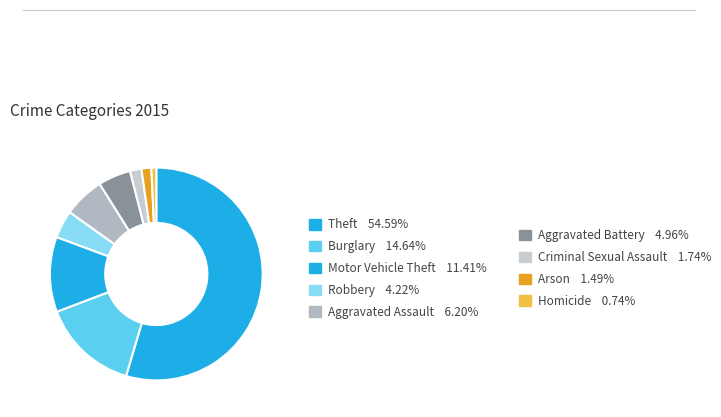

Approximately how many times larger is the value at Criminal Sexual Assault compared to Arson?

1.2